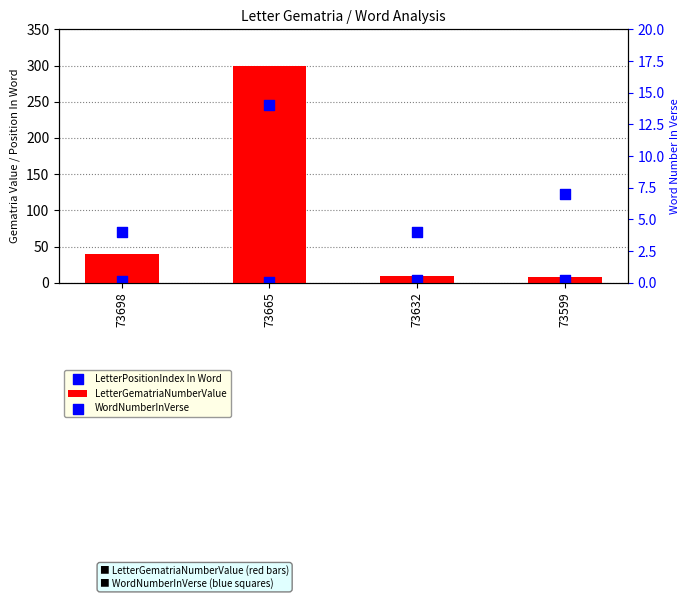

What are all the series names shown in the legend?

LetterGematriaNumberValue, LetterPositionIndex In Word, WordNumberInVerse